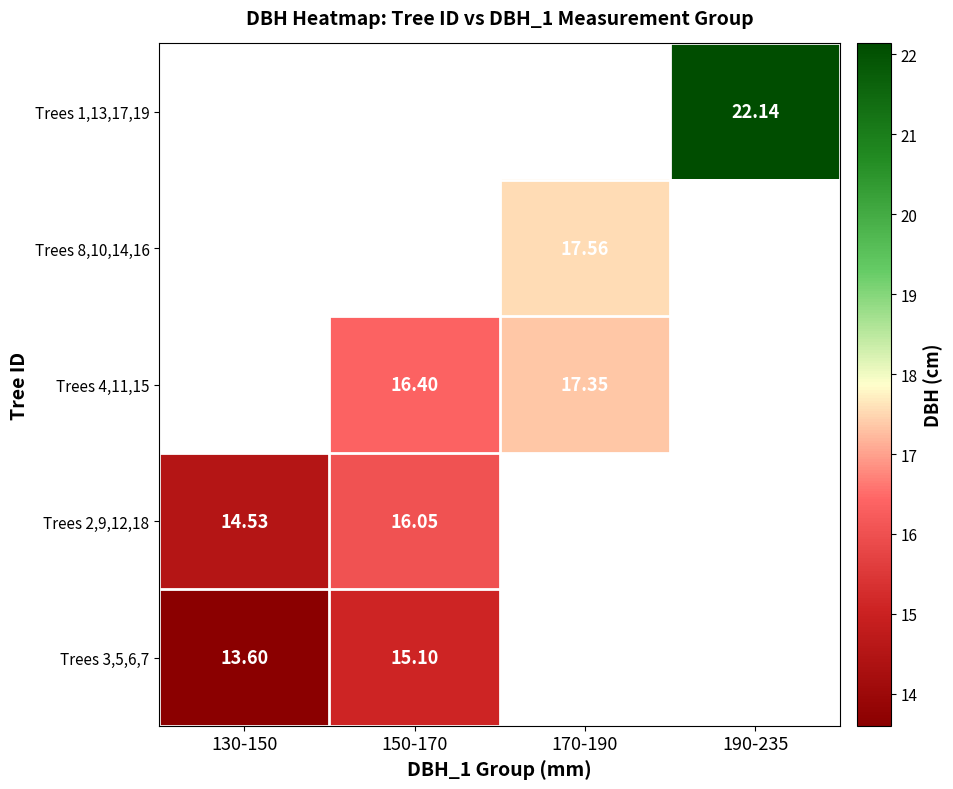

What is the smallest value displayed?

13.6